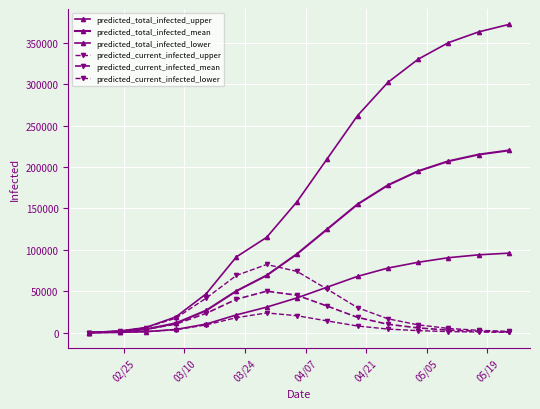

What is the difference between the maximum and minimum values in the predicted_total_infected_lower series?

95950